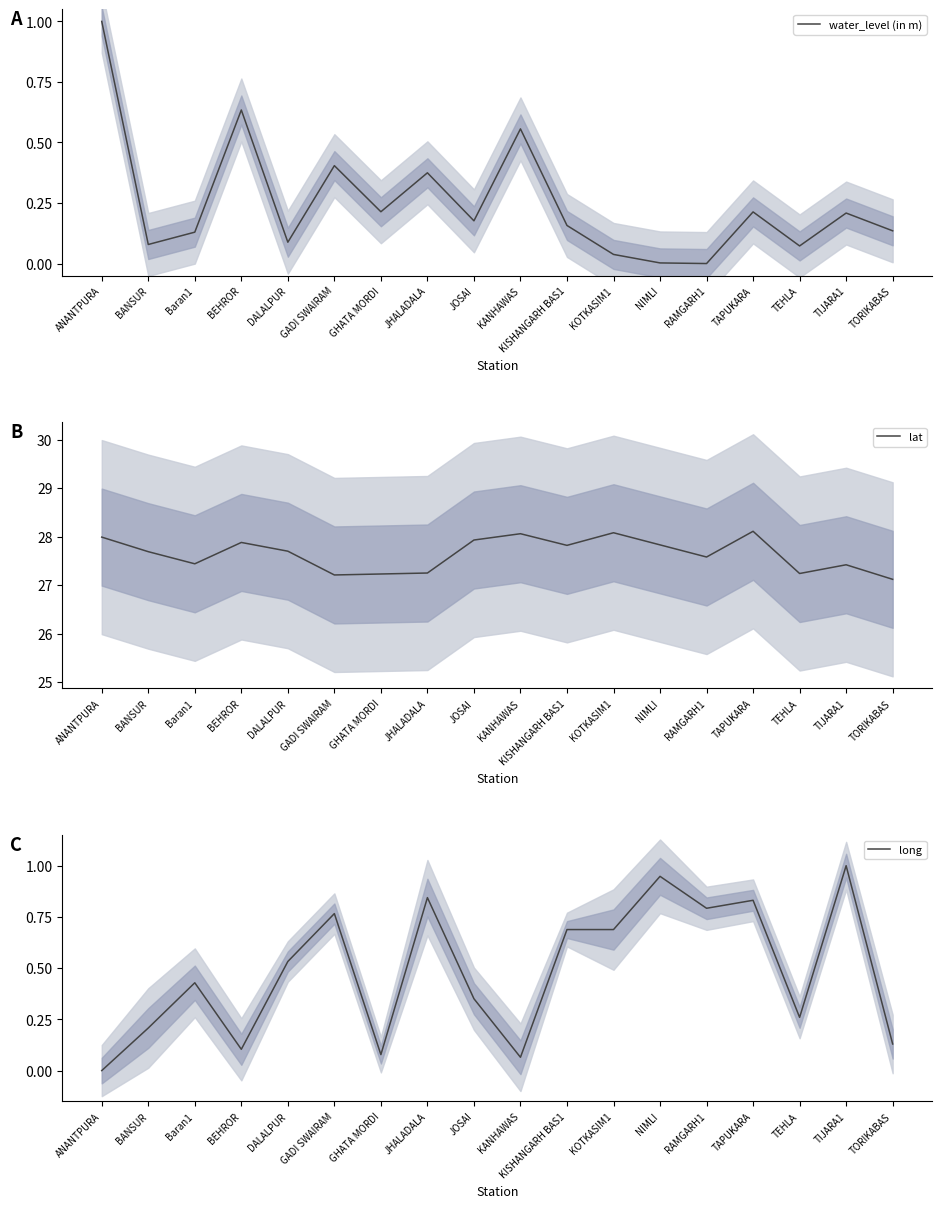

What is the value of the long point at the 13th from the left?

0.9